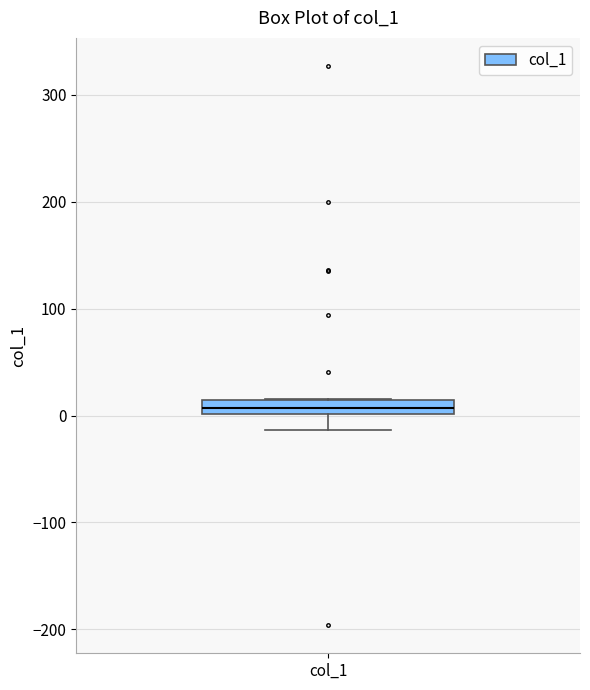

Where is the upper edge of the box for col_1 on the y-axis? The values are not printed on the chart, so give them approximately, as read against the axis.

10